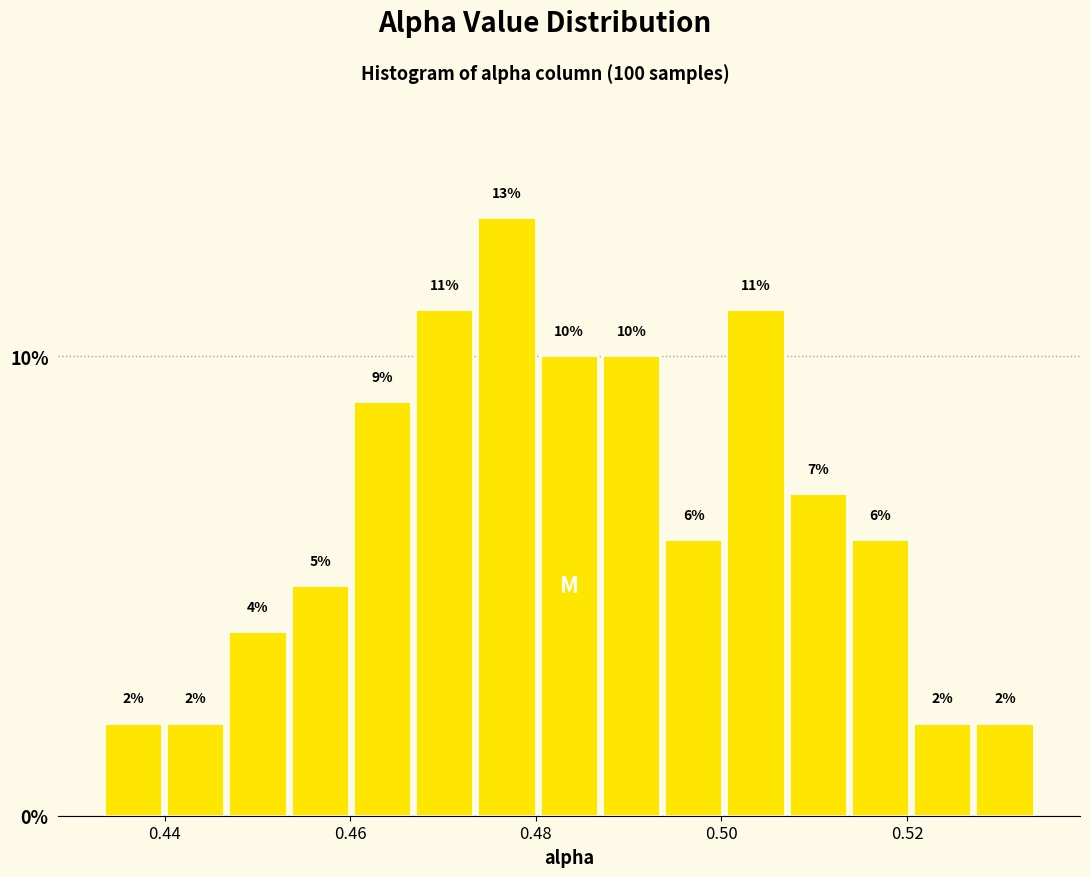

Around what value on the x-axis is the tallest bar? Give the approximate position of its centre, as read against the axis.

0.476